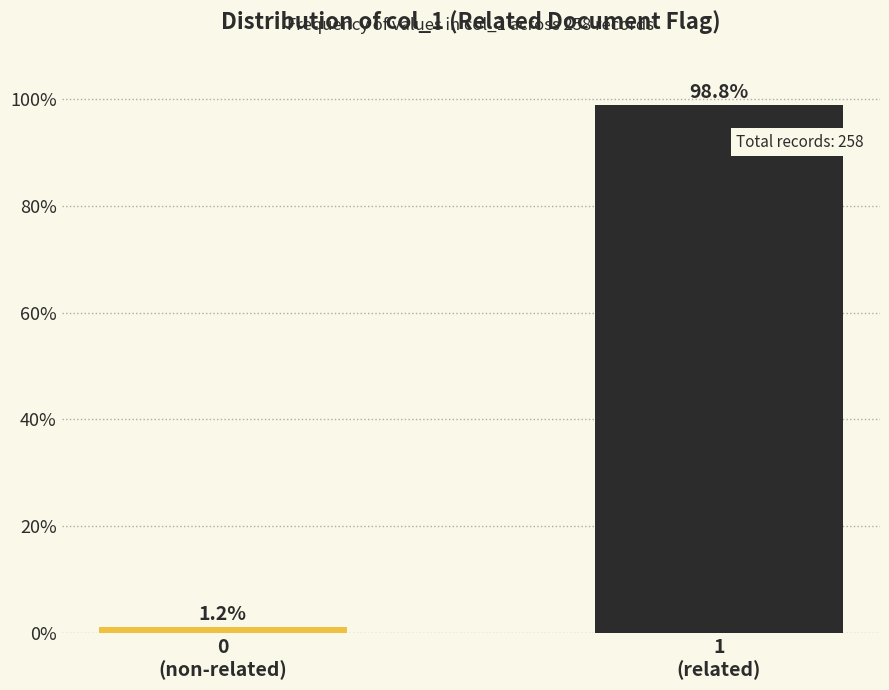

Reading left to right, transcribe all the data shown in this chart.

1.2	98.8